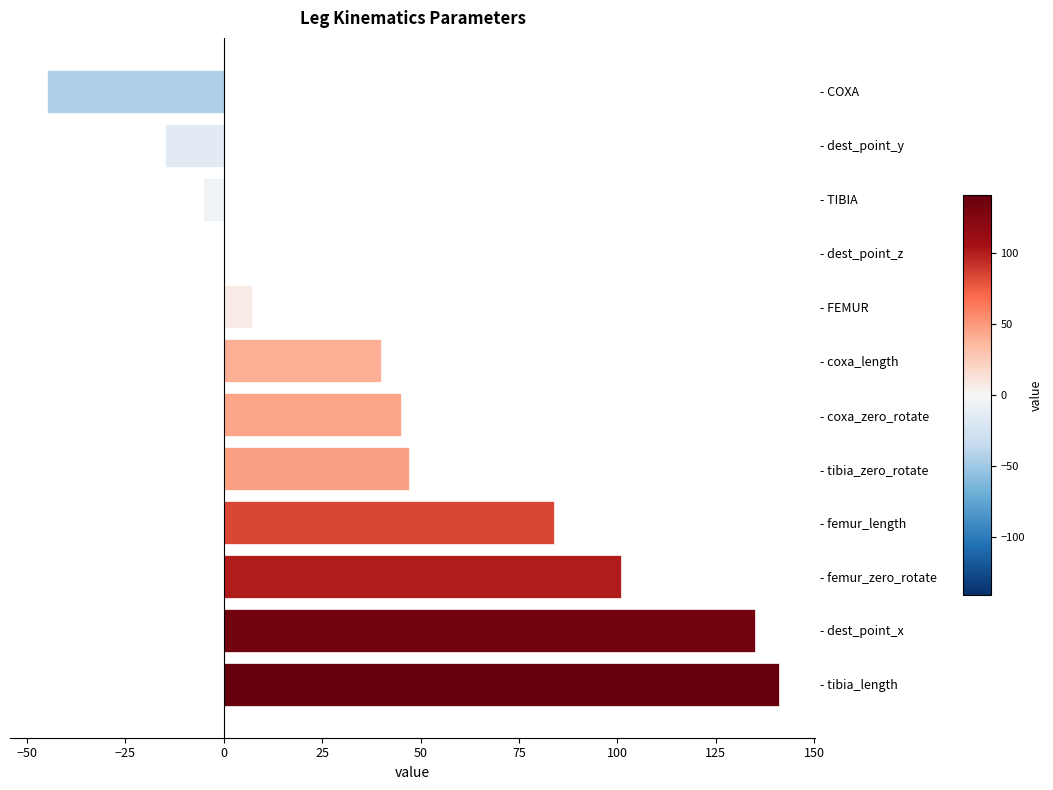

What is the change in value from - femur_zero_rotate to - dest_point_y?

-116.0